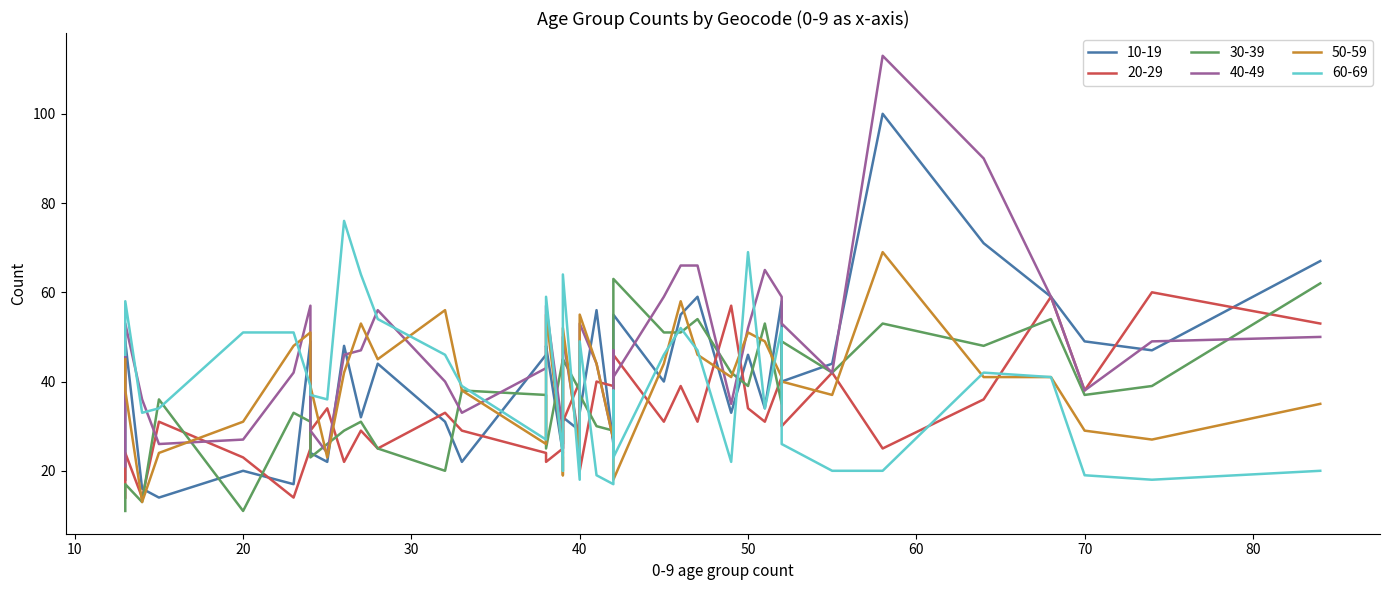

How many lines are shown in the chart?

6